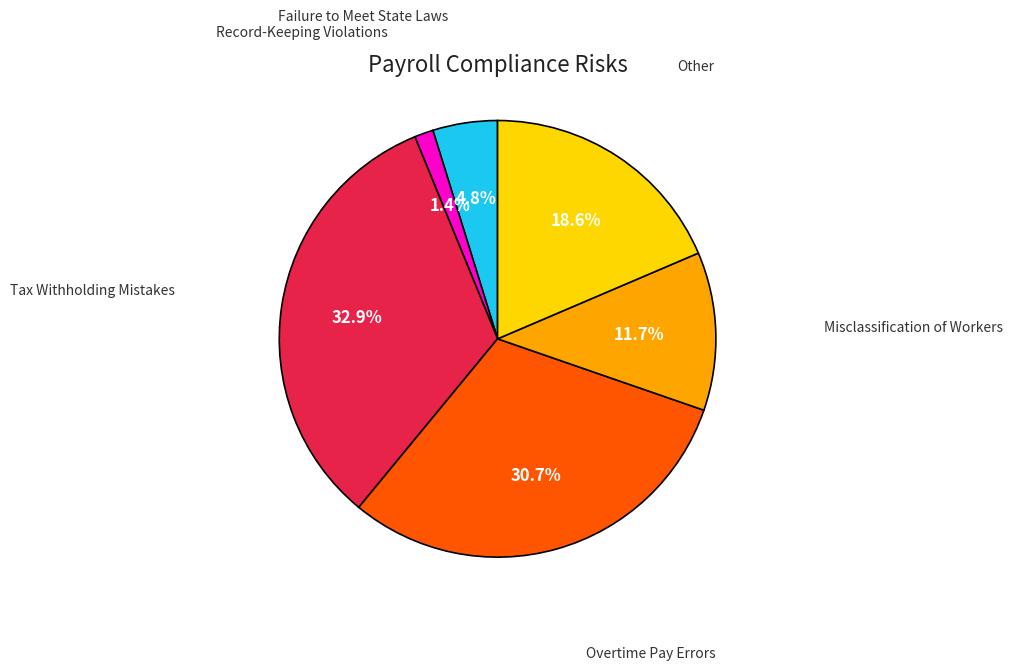

Is there a majority slice in this chart?

No